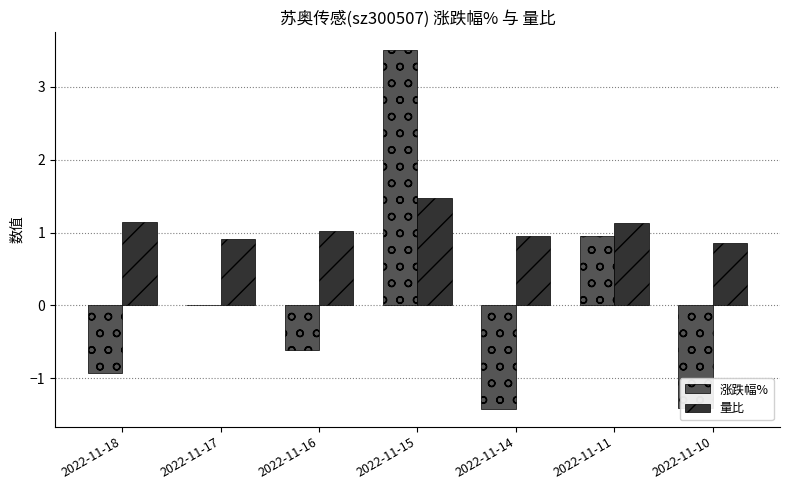

What is the sum of the 涨跌幅% values at 2022-11-16 and 2022-11-11?

0.3